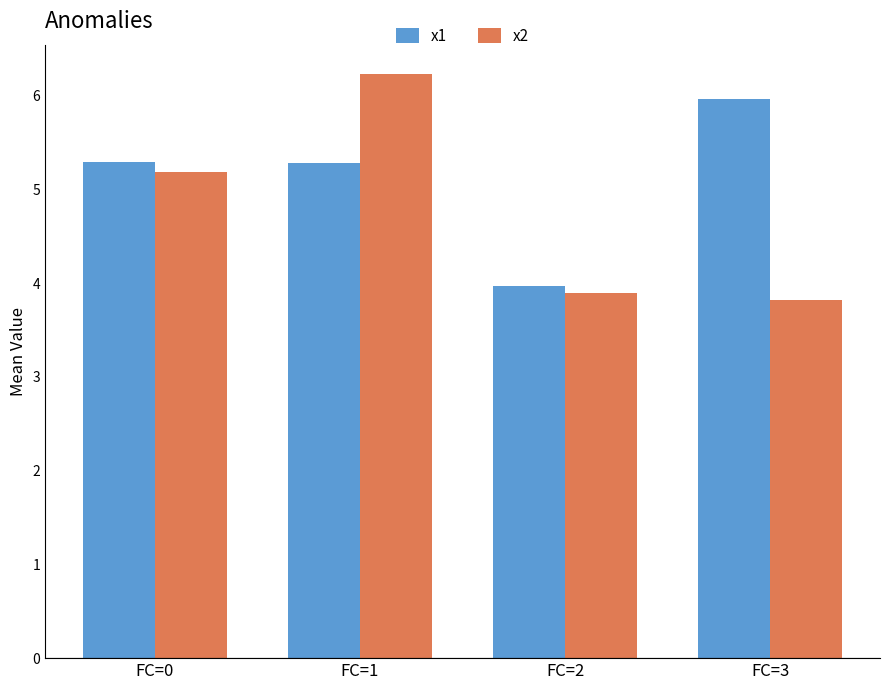

What is the average value of the x1 series?

5.1